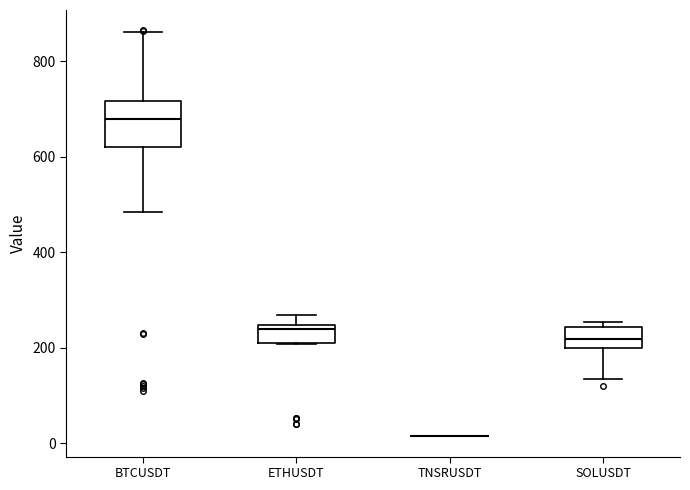

Where is the upper edge of the box for SOLUSDT on the y-axis? The values are not printed on the chart, so give them approximately, as read against the axis.

240